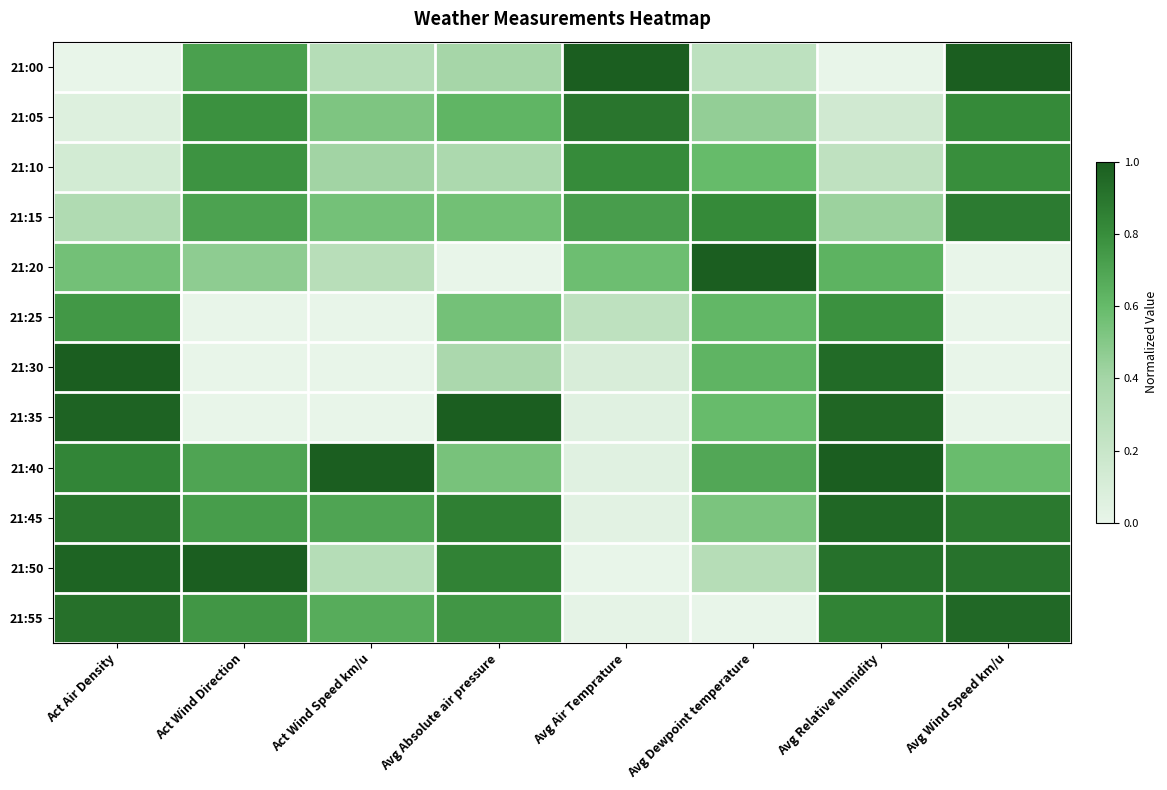

List the series in order of their peak value, highest first.

21:00, 21:20, 21:30, 21:35, 21:40, 21:50, 21:45, 21:55, 21:05, 21:15, 21:10, 21:25